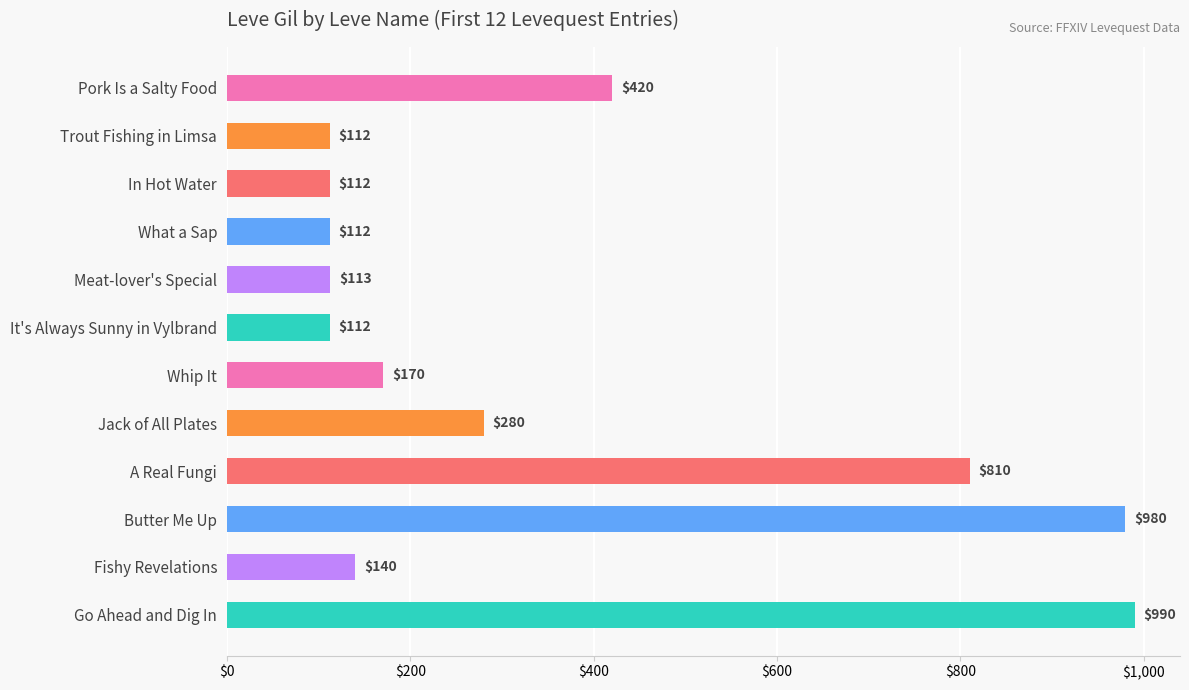

What is the value of the 9th bar from the top?

810